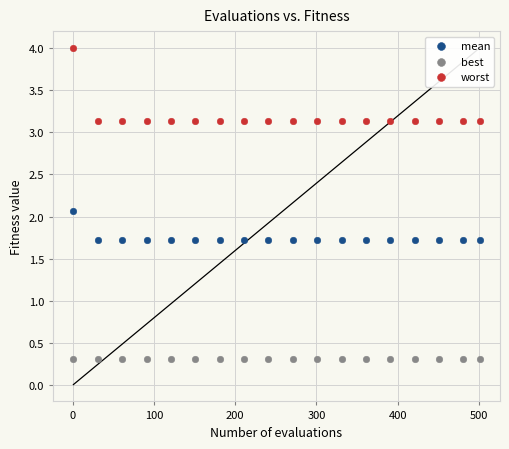

Which series has the largest Y range (max minus min)?

worst